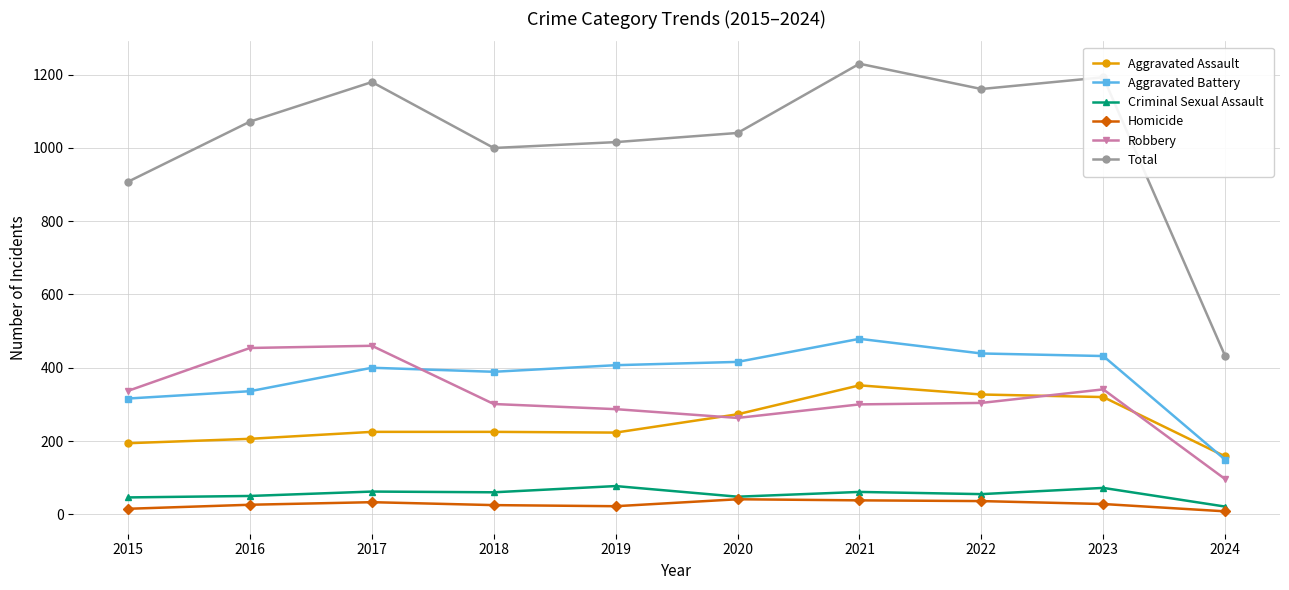

True or false: Aggravated Assault and Criminal Sexual Assault intersect in this chart.

False